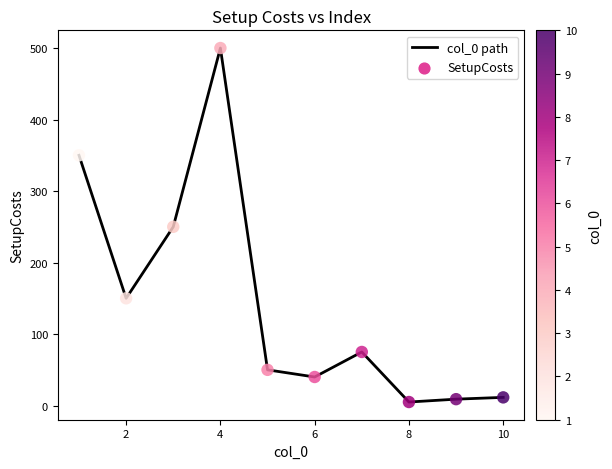

What is the maximum value shown in the chart?

500.0